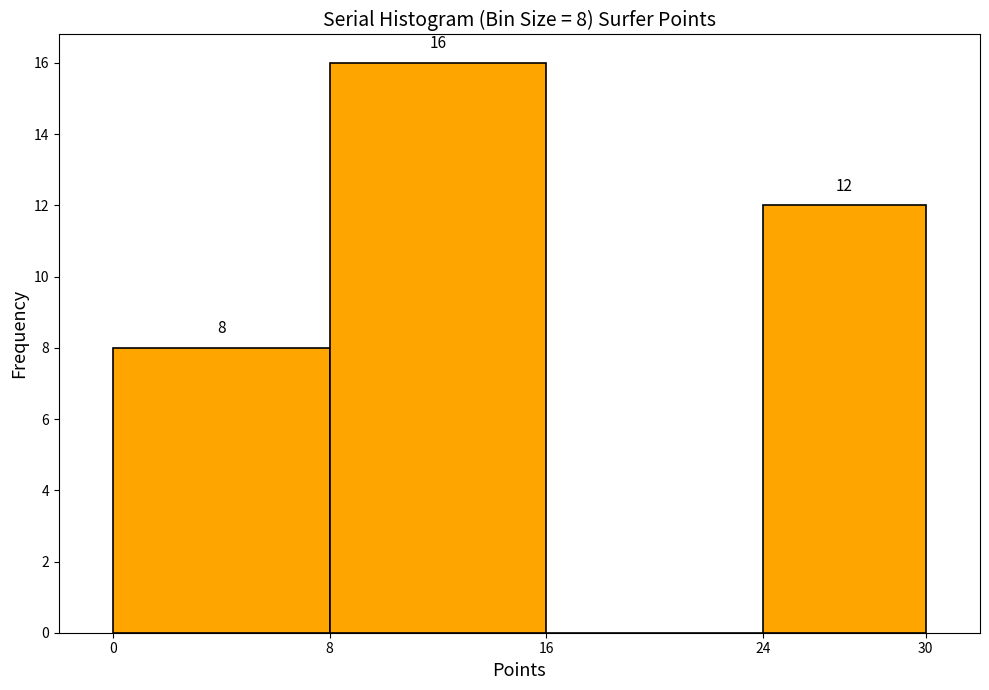

Which range on the x-axis has the tallest bar?

8 to 16